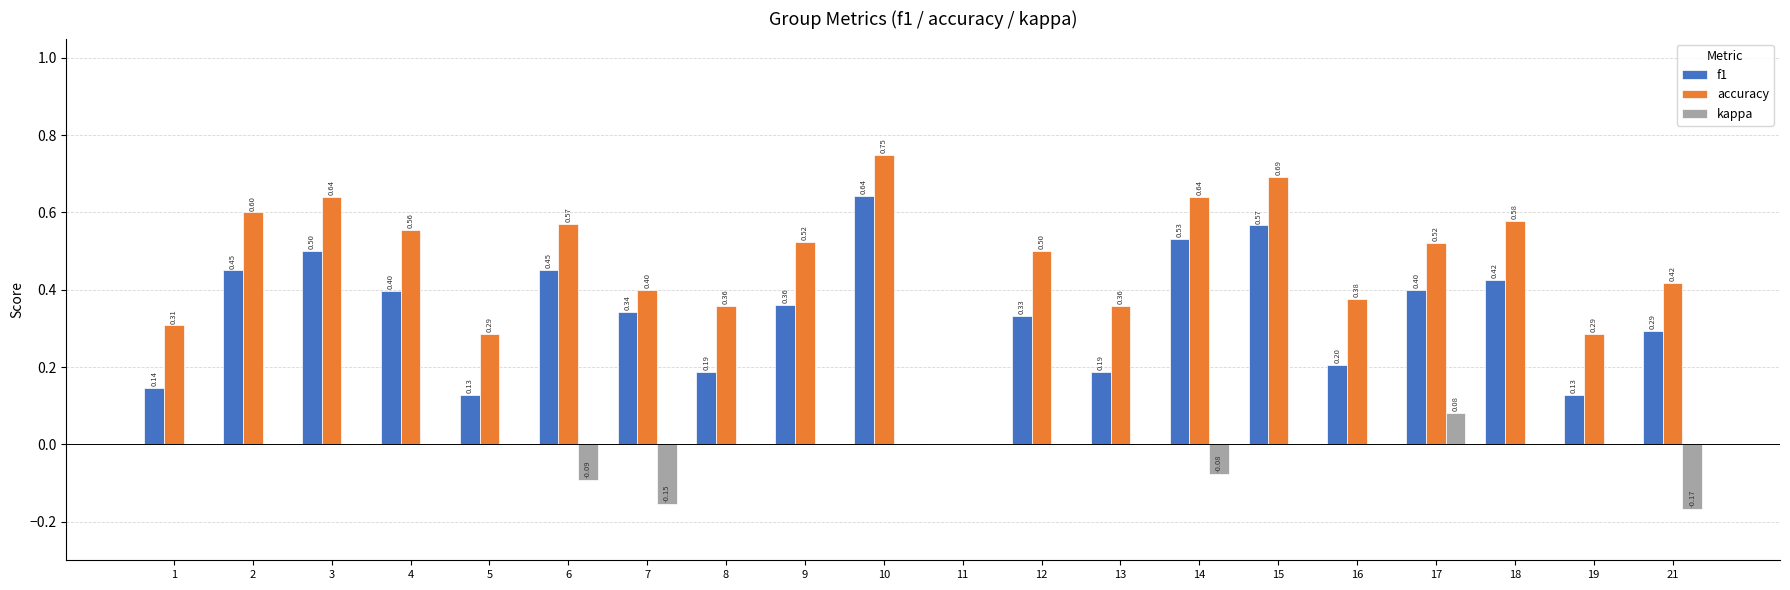

Is the value of f1 at 16 greater than the value of kappa at 17?

Yes